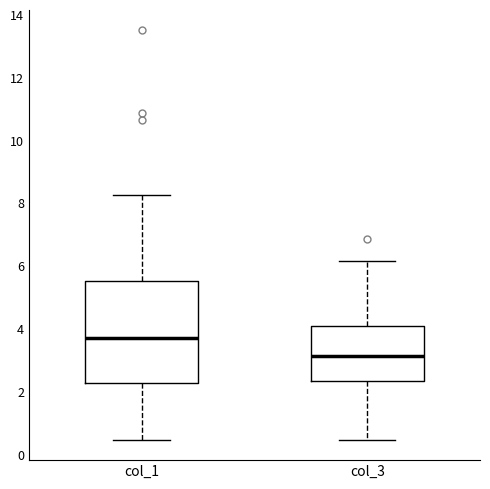

Comparing the boxes themselves (not the whiskers), which one is the tallest?

col_1